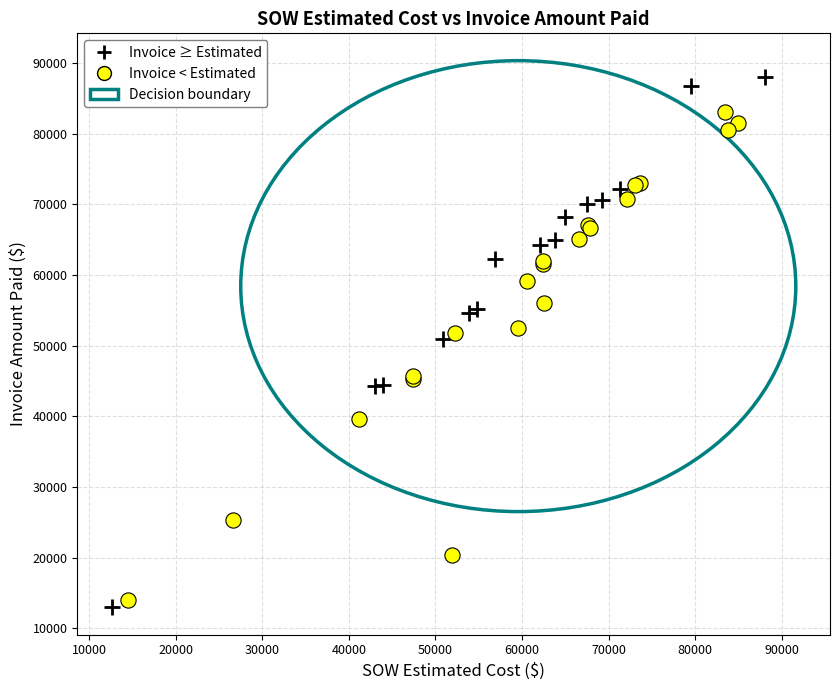

Which series contains the lowest Y value?

Invoice ≥ Estimated